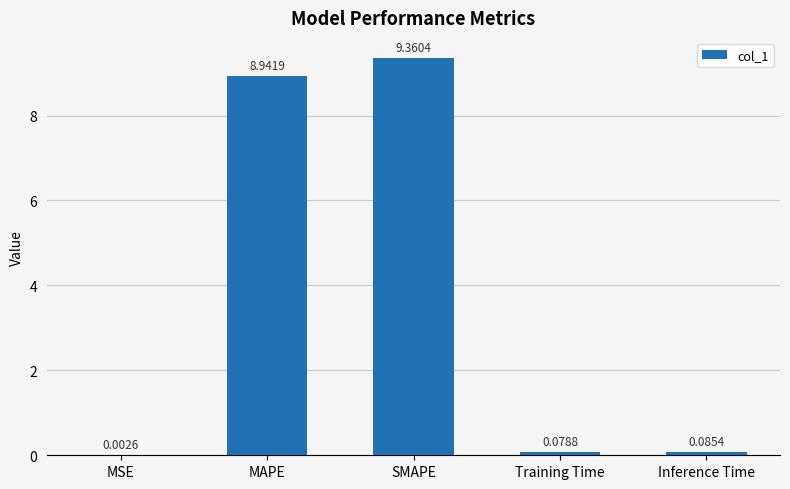

What is the difference between the values at SMAPE and Inference Time?

9.3